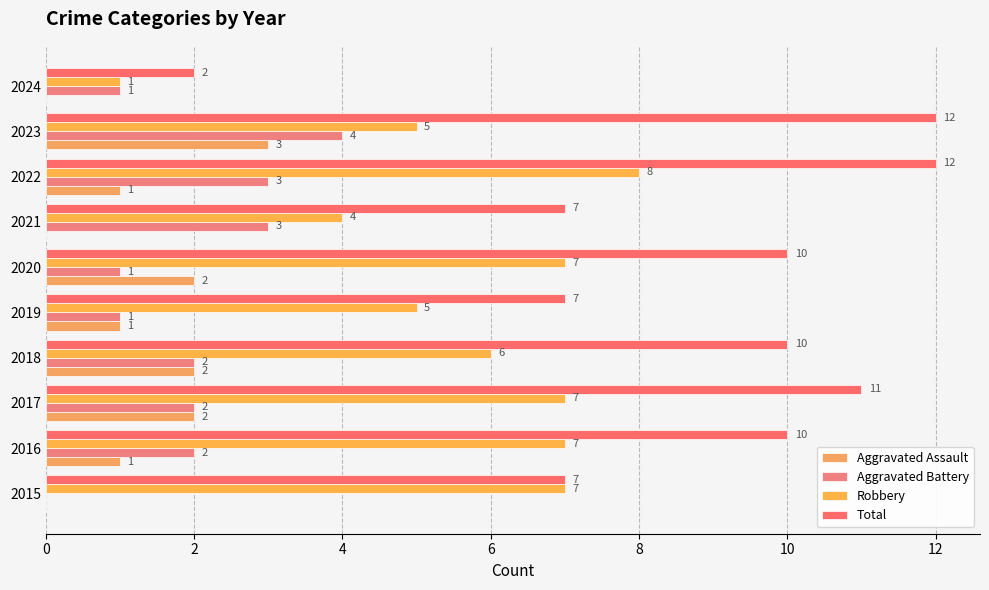

Which series has the largest total across all categories?

Total